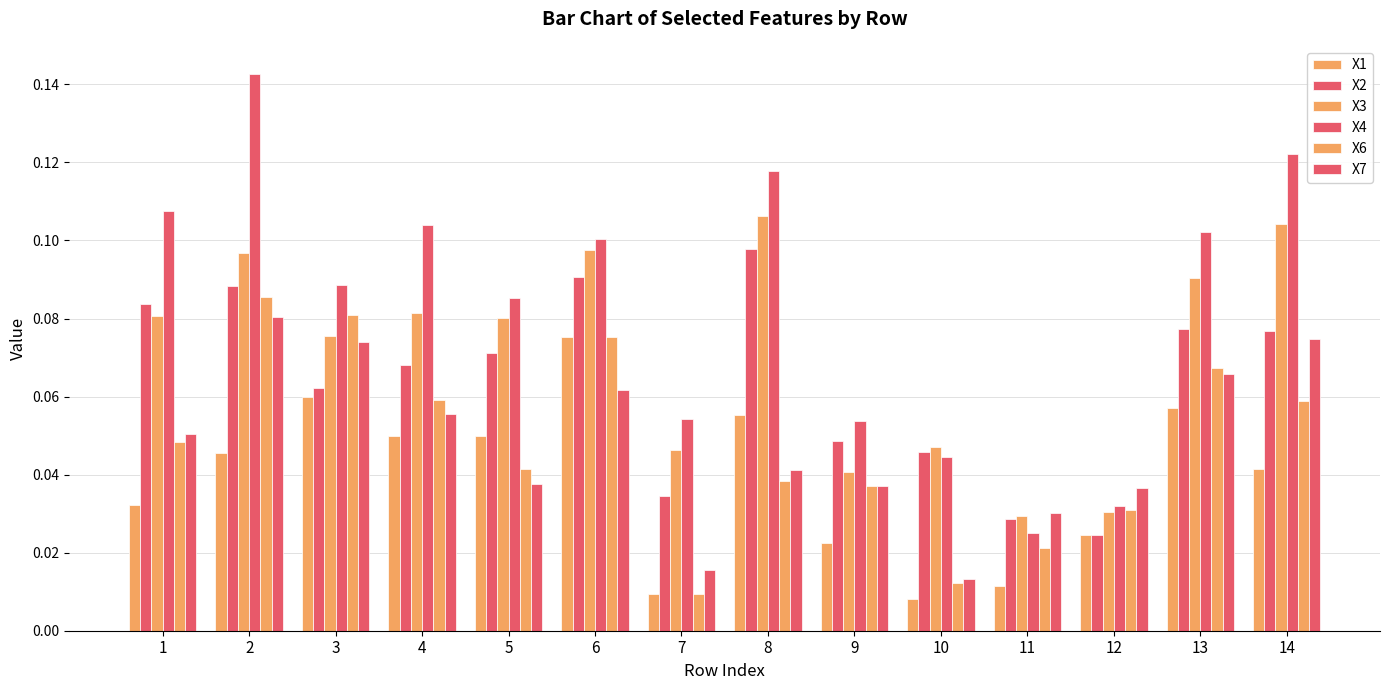

At which label is X1 closest to 0?

10